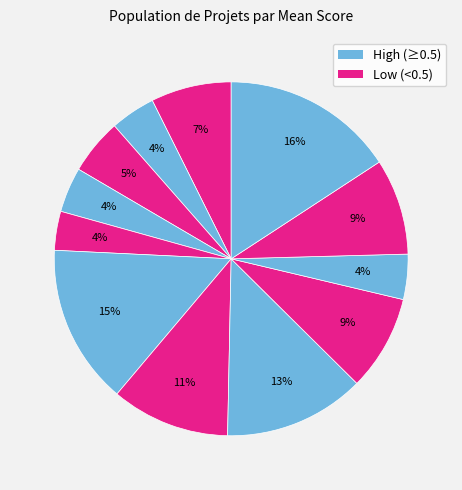

How many segments does this pie chart have?

12